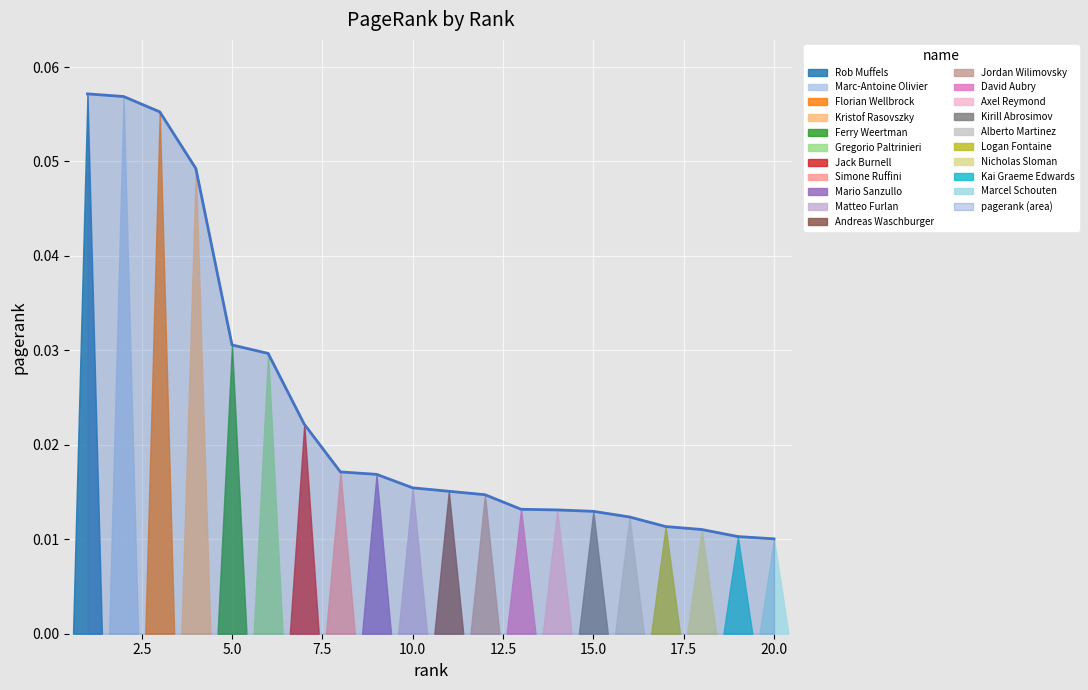

What is the maximum value shown in the chart?

0.1